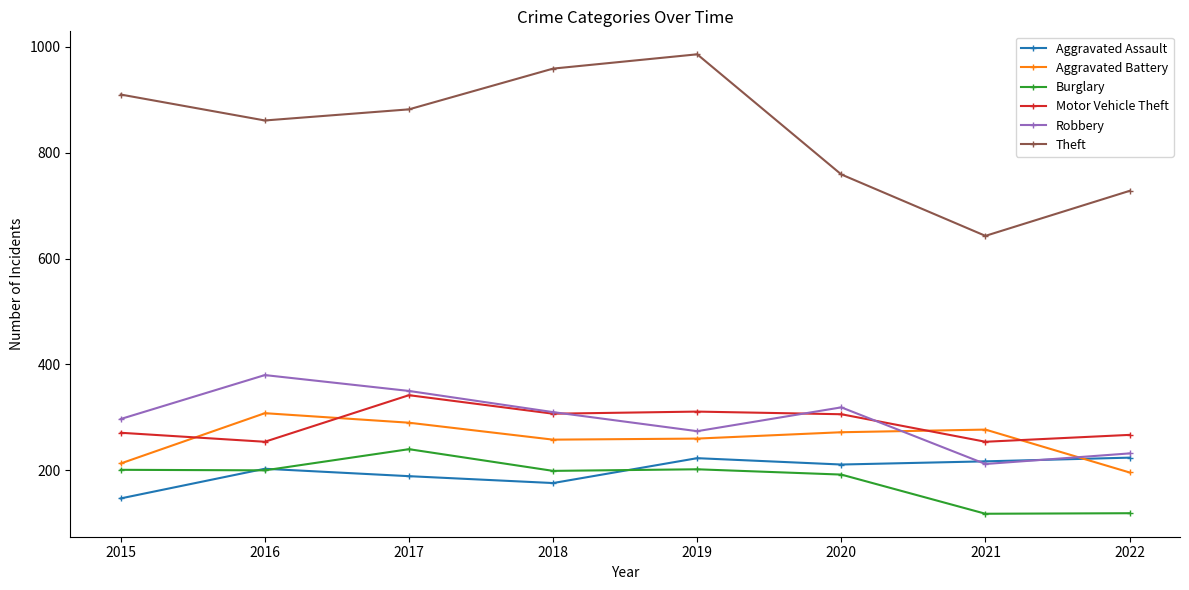

List the series in order of their peak value, lowest first.

Aggravated Assault, Burglary, Aggravated Battery, Motor Vehicle Theft, Robbery, Theft